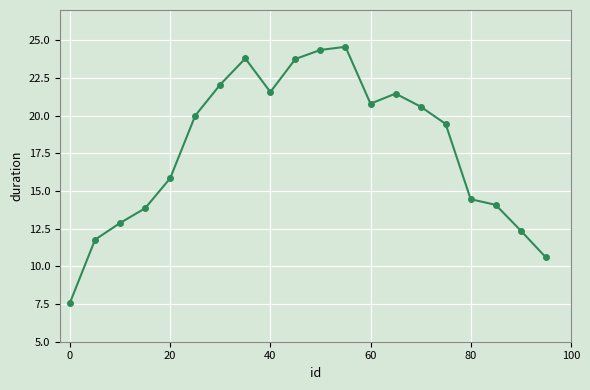

What is the value of the 19th point from the left?

12.4